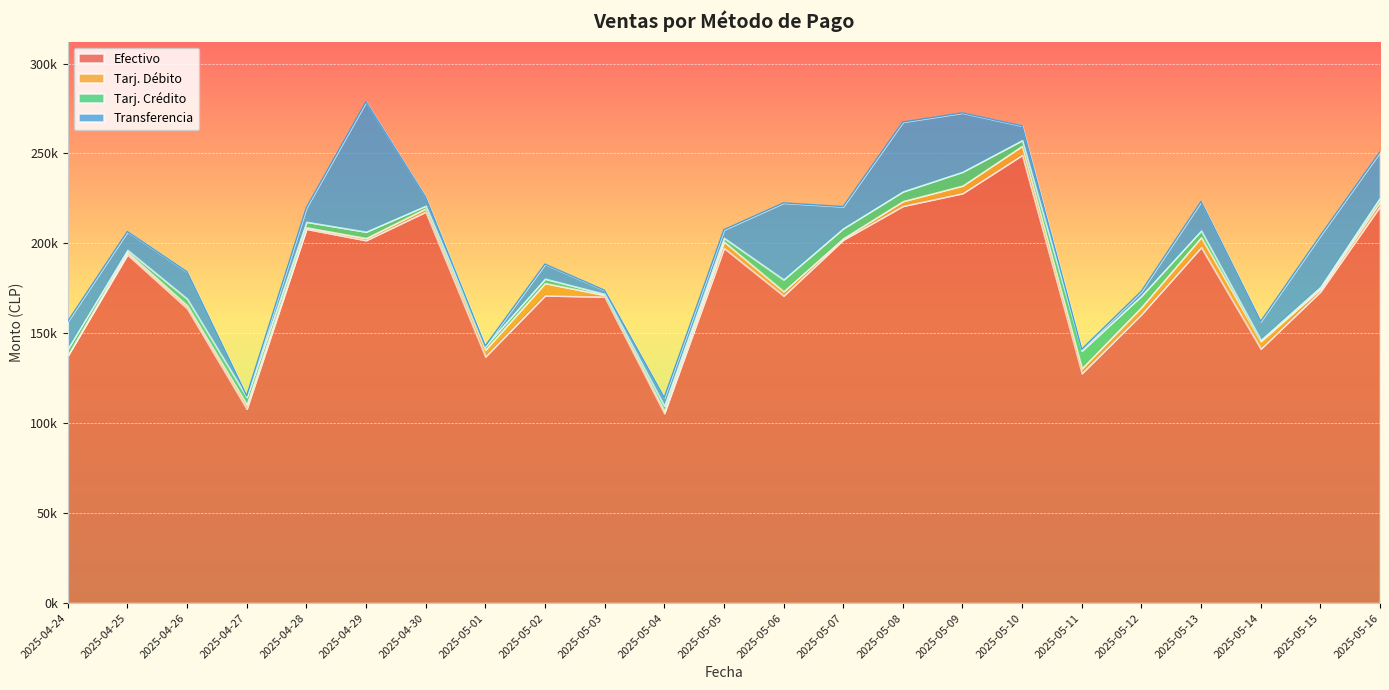

Rank the series at 2025-05-03 from lowest to highest value.

Tarj. Crédito, Tarj. Débito, Transferencia, Efectivo